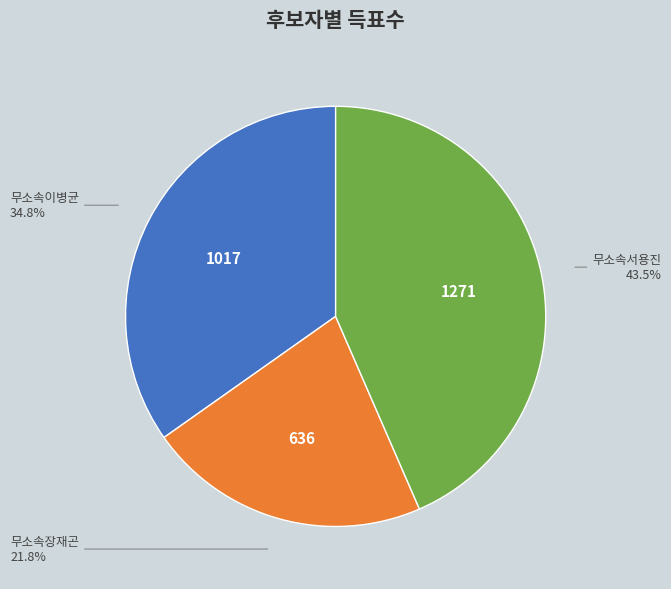

To the nearest percent, what is the average slice percentage?

33%